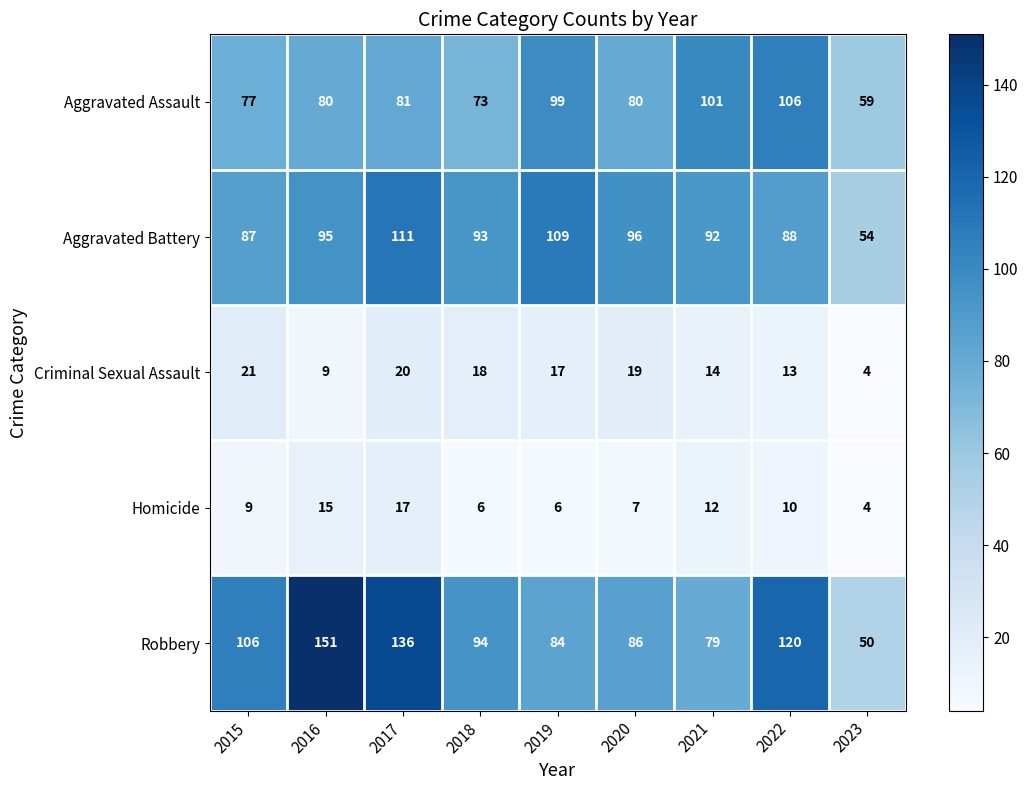

Rank the categories by Aggravated Battery value from highest to lowest.

2017, 2019, 2020, 2016, 2018, 2021, 2022, 2015, 2023